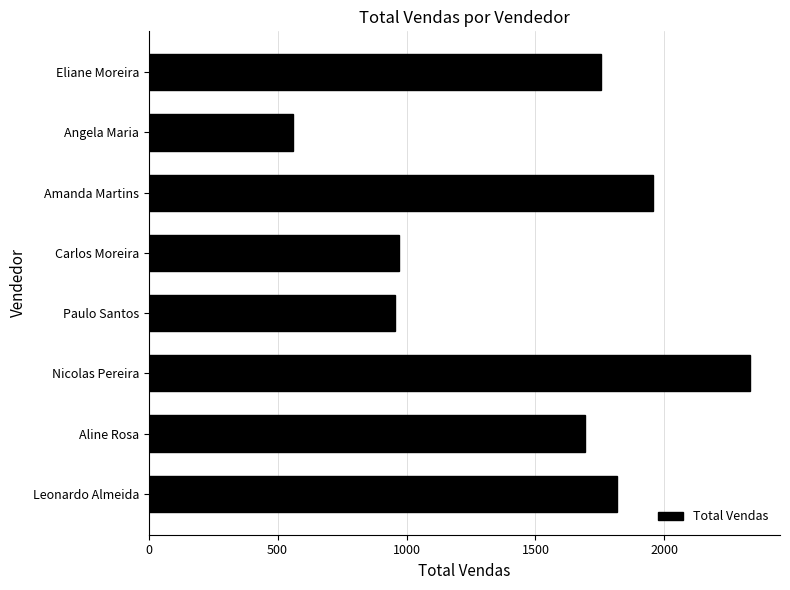

What is the label of the 3rd bar from the top?

Amanda Martins